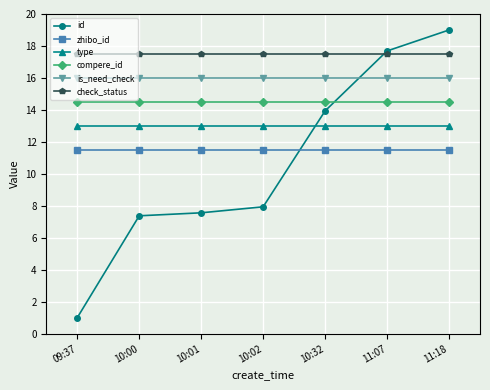

At 11:18, list the series in order from largest to smallest.

id, check_status, is_need_check, compere_id, type, zhibo_id